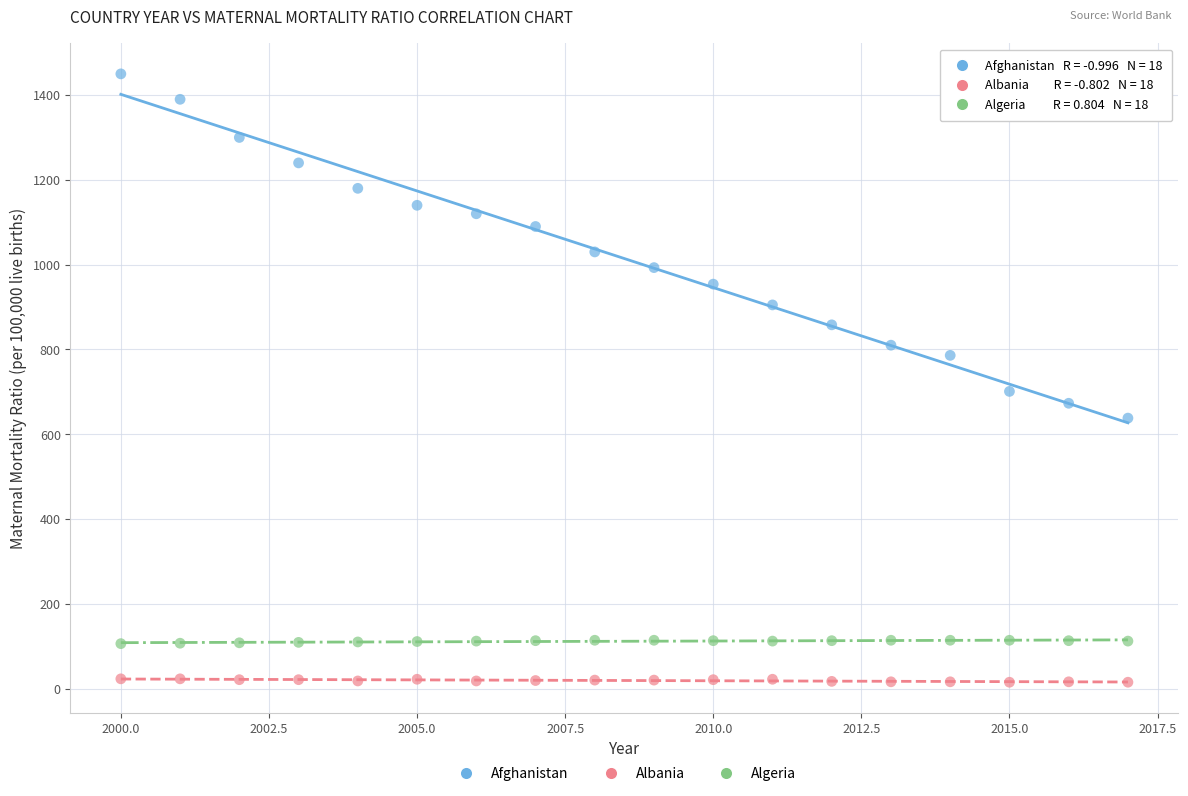

What are all the series names shown in the legend?

Afghanistan, Albania, Algeria